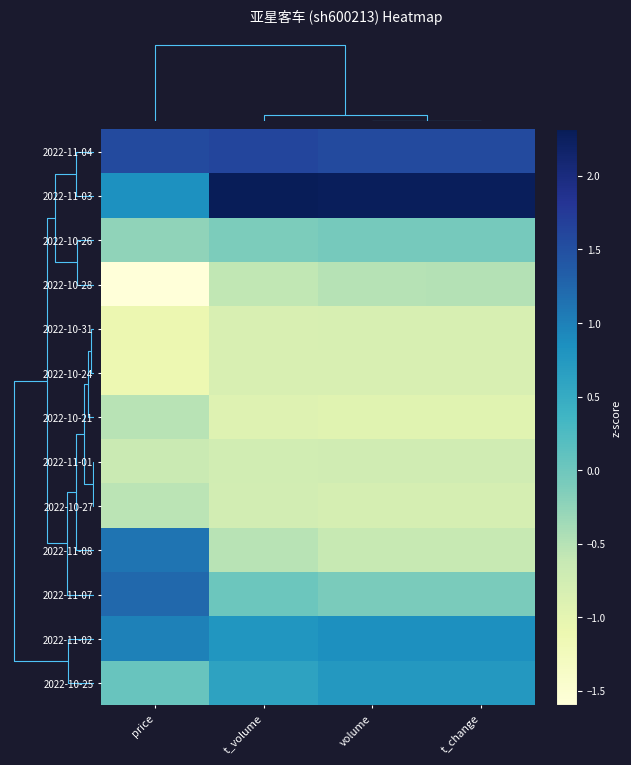

At how many categories does at least one series exceed 0?

4